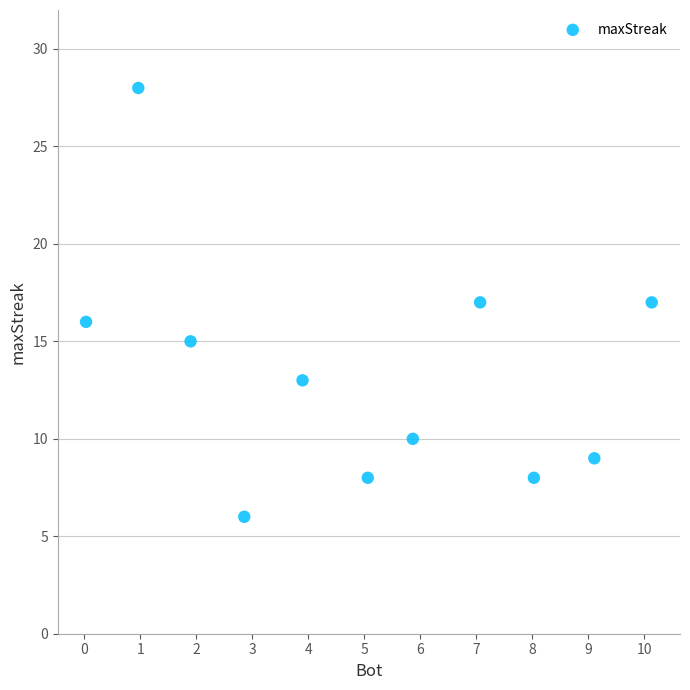

What is the average Y value?

13